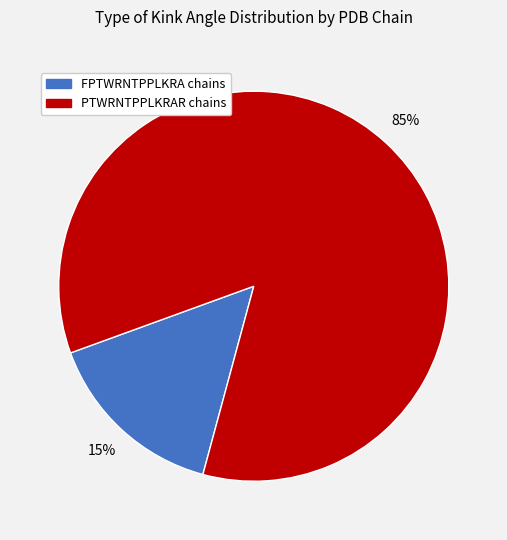

To the nearest percent, what is the average slice percentage?

50%